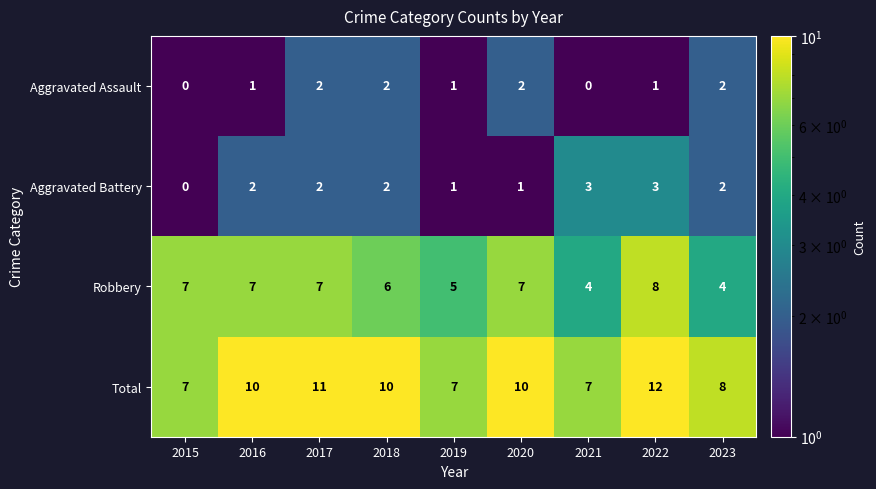

What is the sum of all Aggravated Battery values?

16